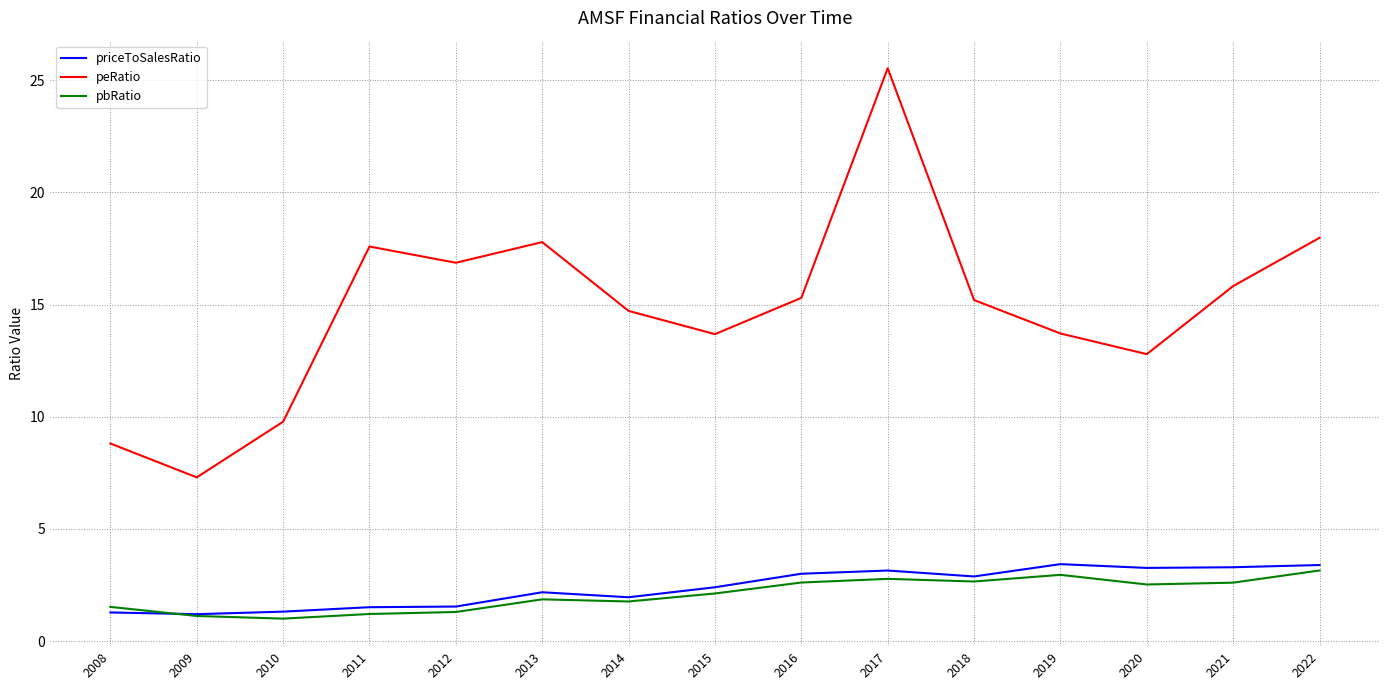

Which series has the widest spread of values?

peRatio